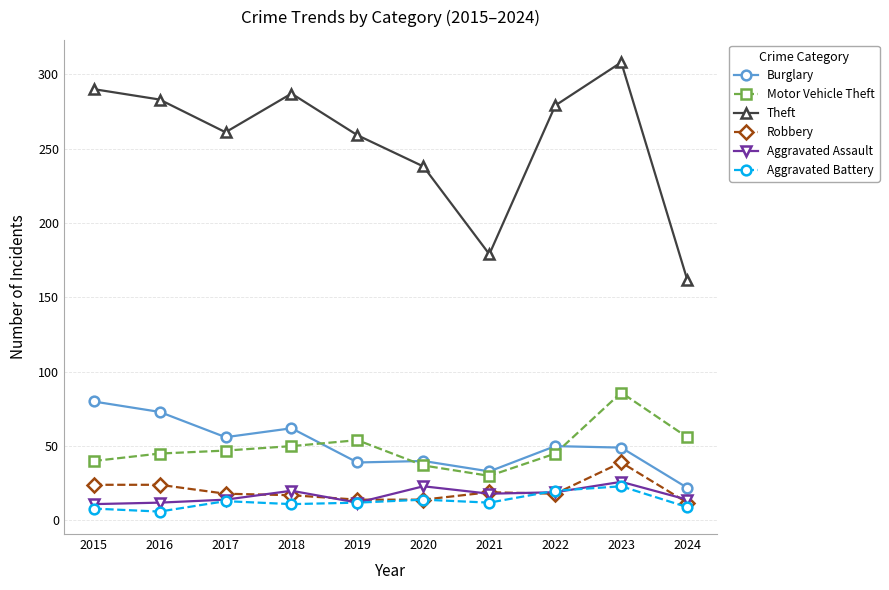

True or false: Theft and Motor Vehicle Theft cross at least once.

False